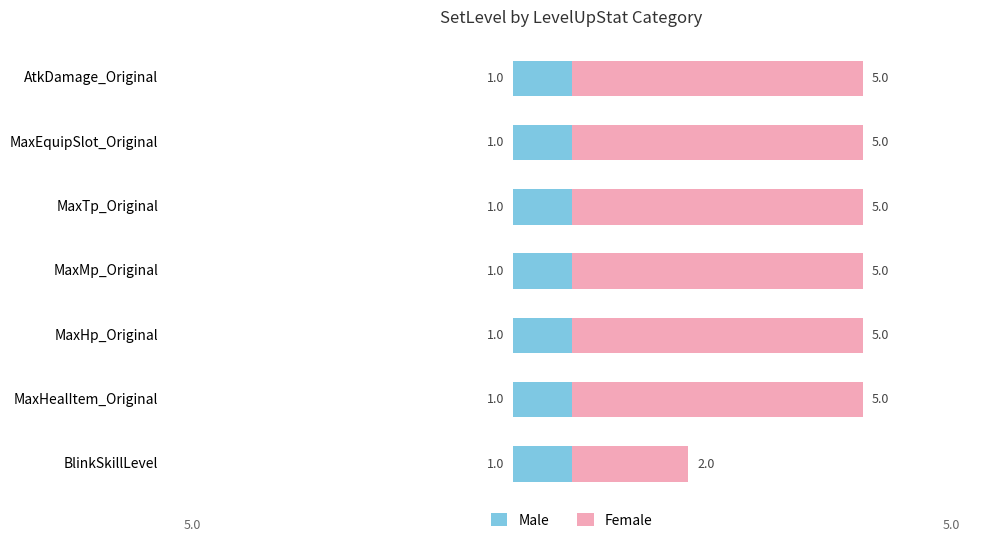

The value of Male at 6 is 0.3. True or false?

False